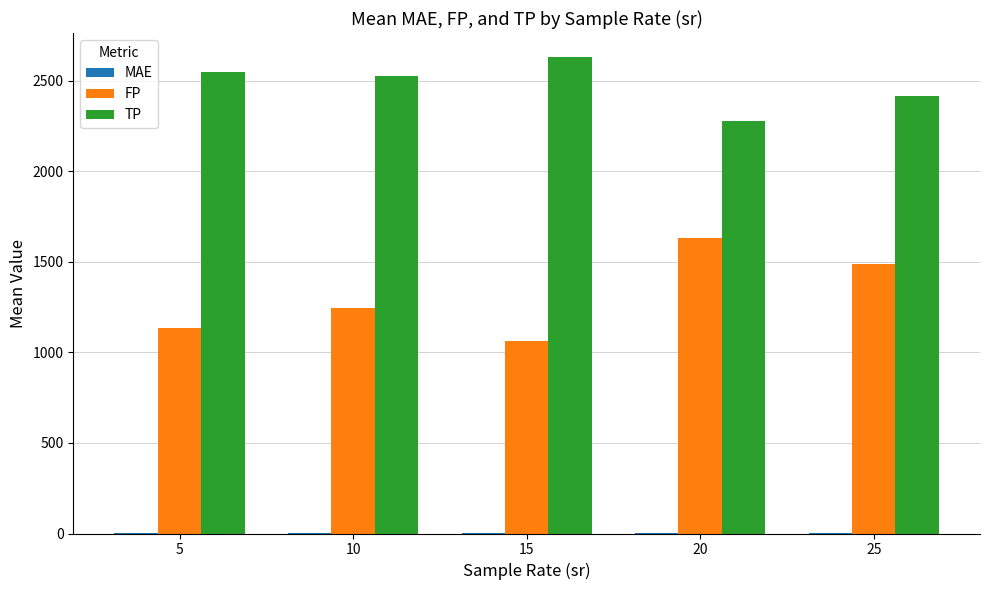

Which series has the largest total across all categories?

TP